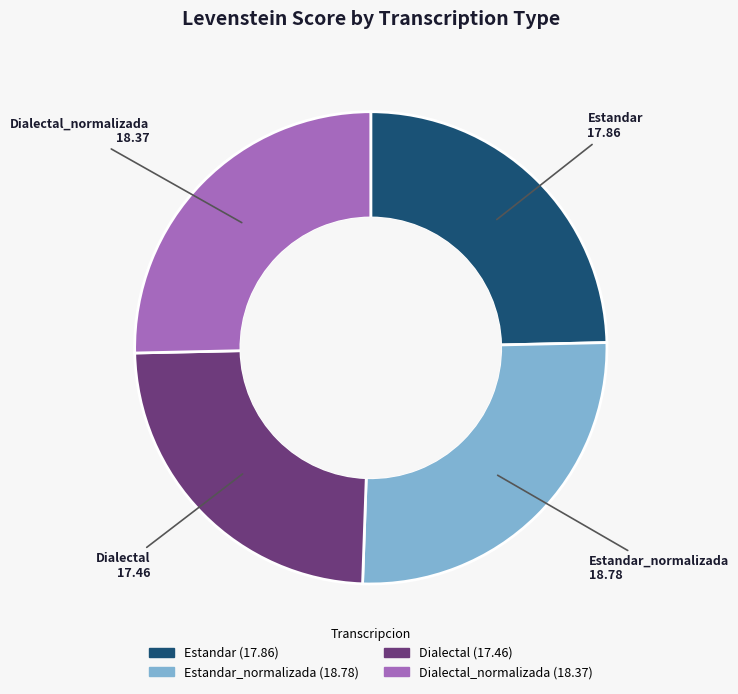

Is there any slice that represents more than half of the pie?

No